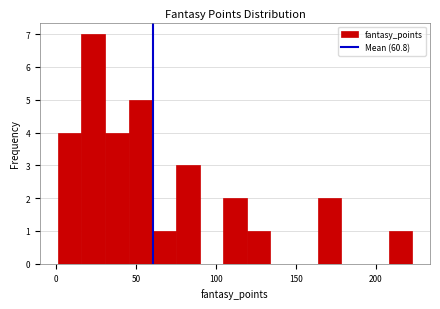

Around what value on the x-axis is the tallest bar? Give the approximate position of its centre, as read against the axis.

25